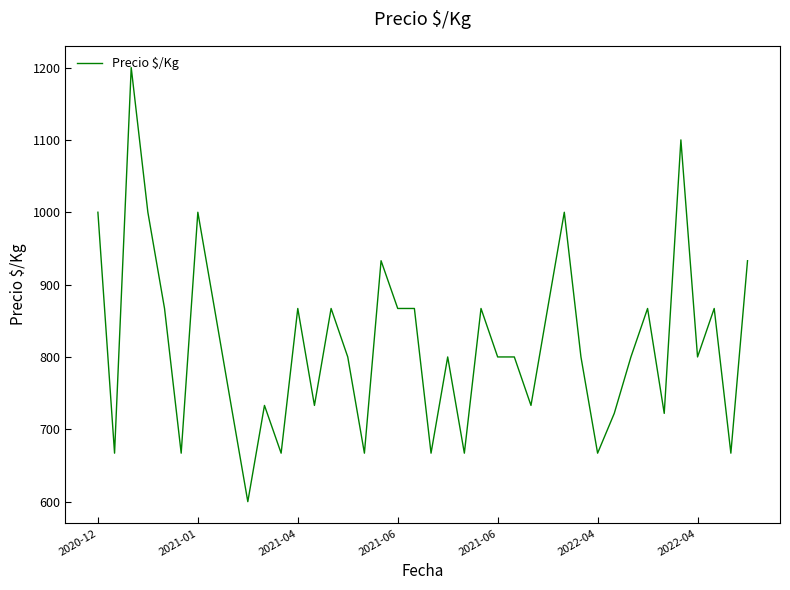

What is the minimum value shown in the chart?

600